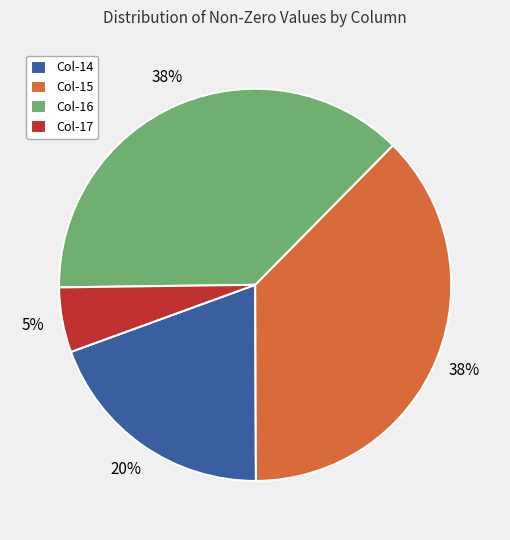

Is there a majority slice in this chart?

No